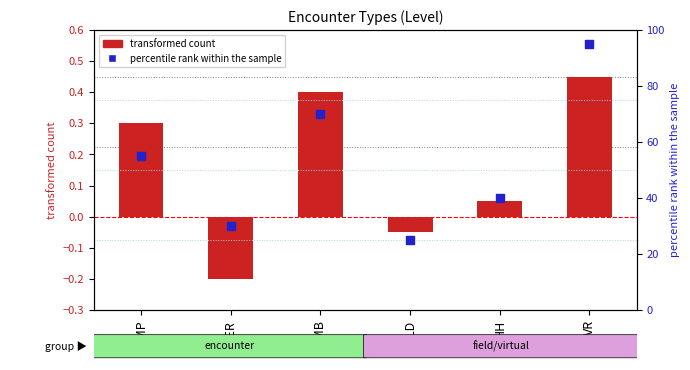

Which series has the largest total across all categories?

percentile rank within the sample